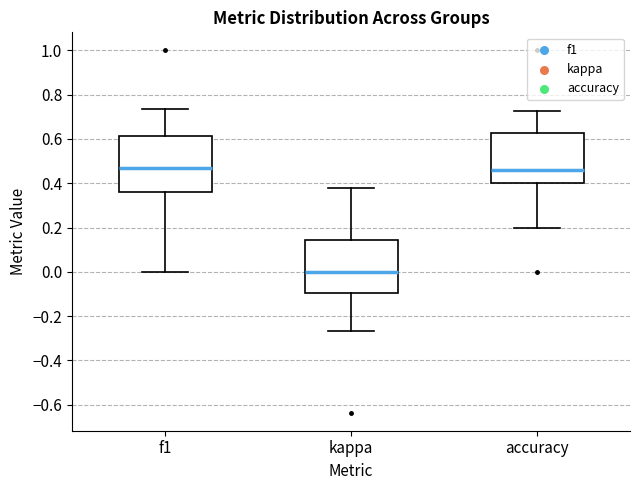

Where does the median line of the box for accuracy sit on the y-axis? The values are not printed on the chart, so give them approximately, as read against the axis.

0.46